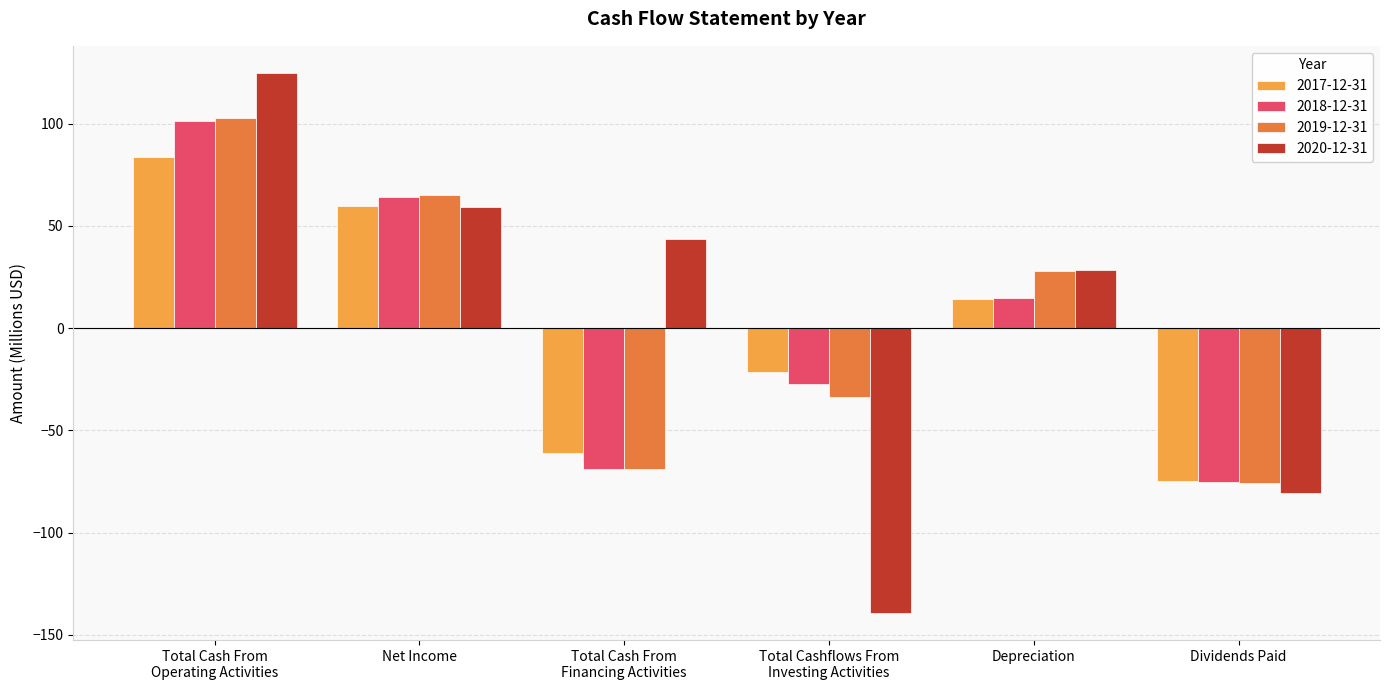

What is the difference between the maximum and minimum values in the 2019-12-31 series?

178.5